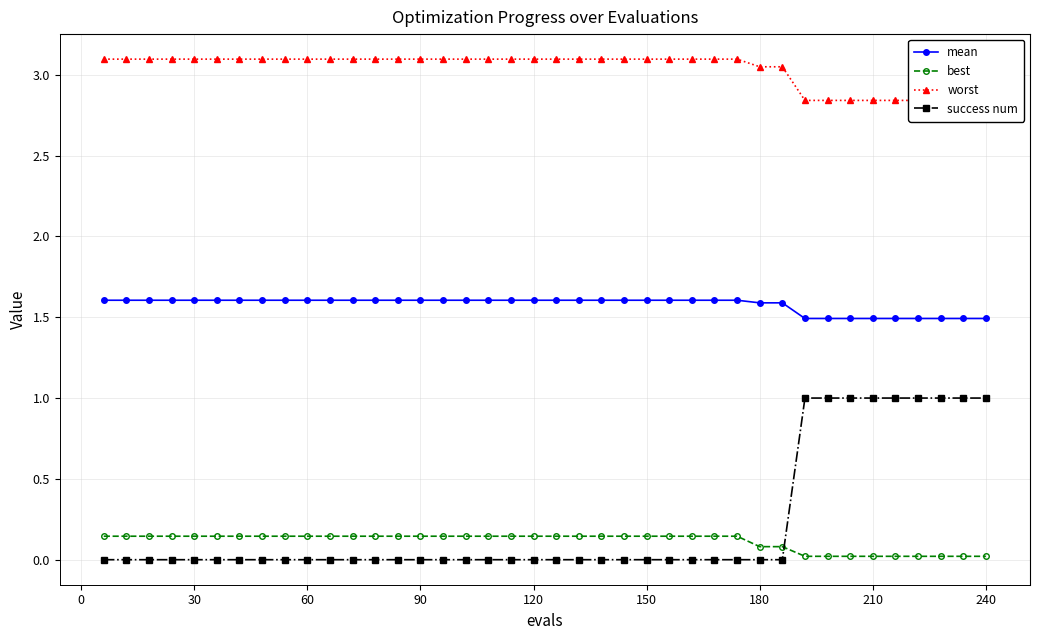

How many lines are shown in the chart?

4